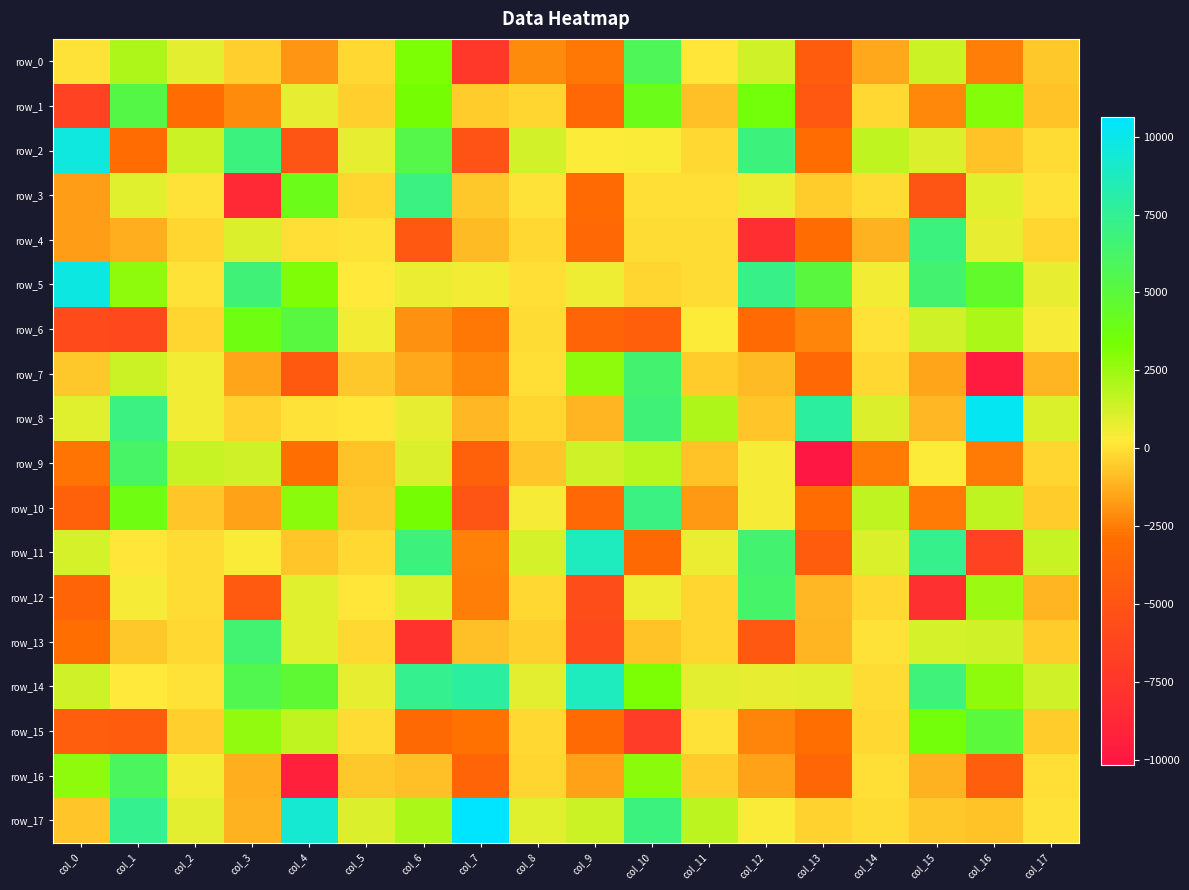

What is the sum of the row_14 values at col_5 and col_14?

667.1